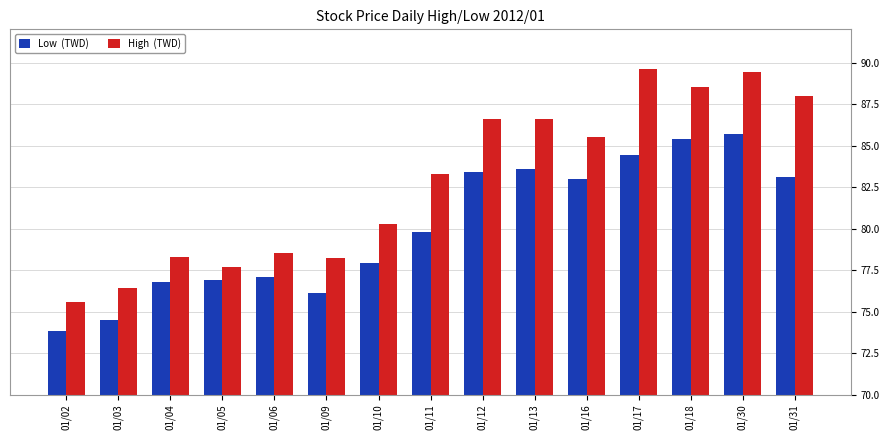

What is the greatest value displayed?

89.6